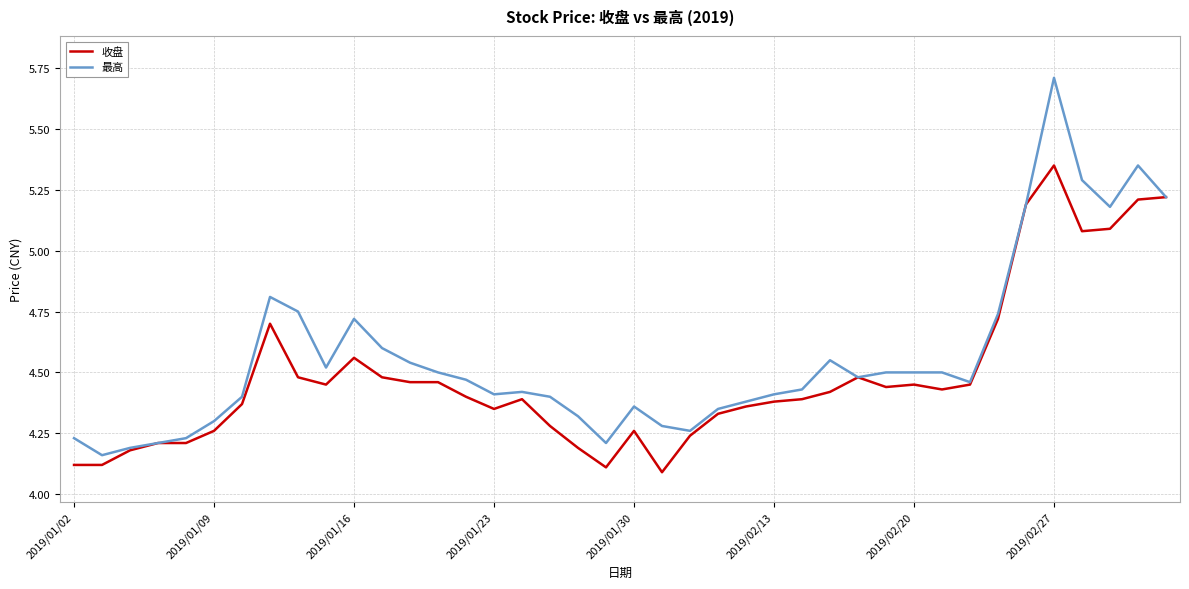

List the series in order of their peak value, lowest first.

收盘, 最高